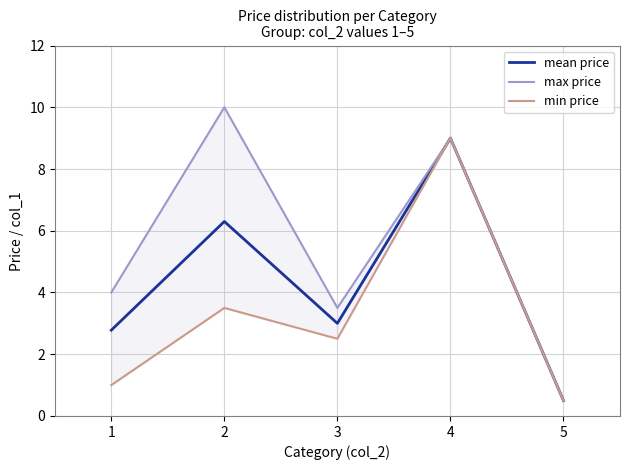

True or false: min price and mean price cross at least once.

False